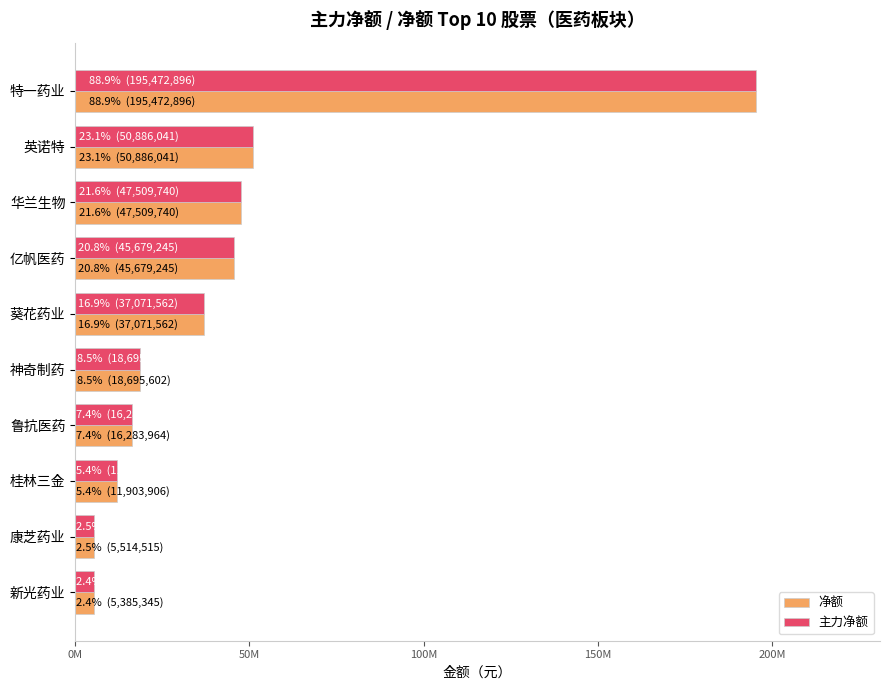

What are all the series names shown in the legend?

净额, 主力净额